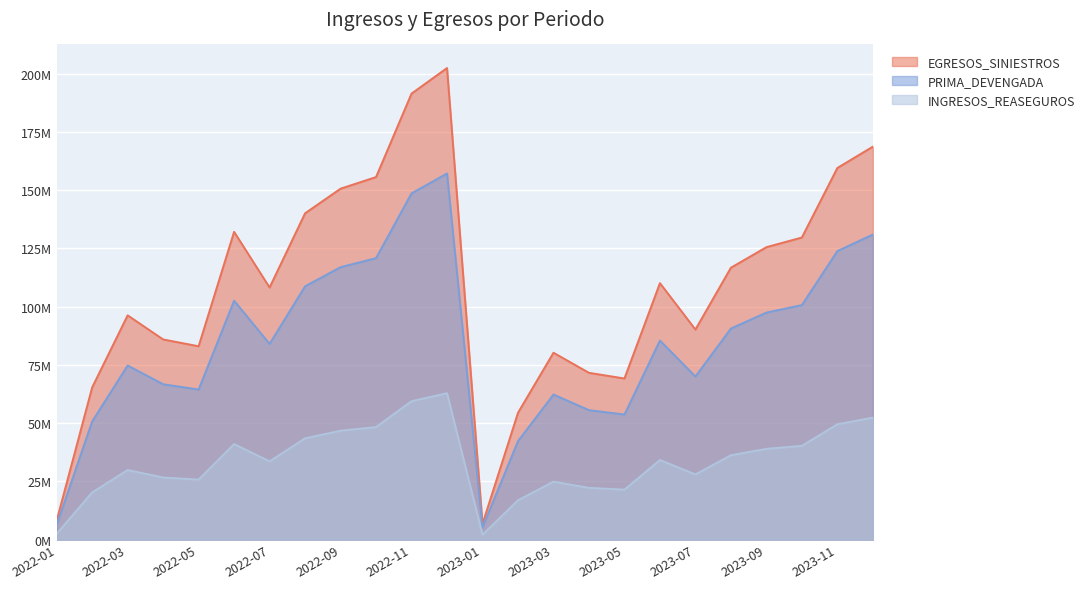

What are all the series names shown in the legend?

EGRESOS_SINIESTROS, PRIMA_DEVENGADA, INGRESOS_REASEGUROS